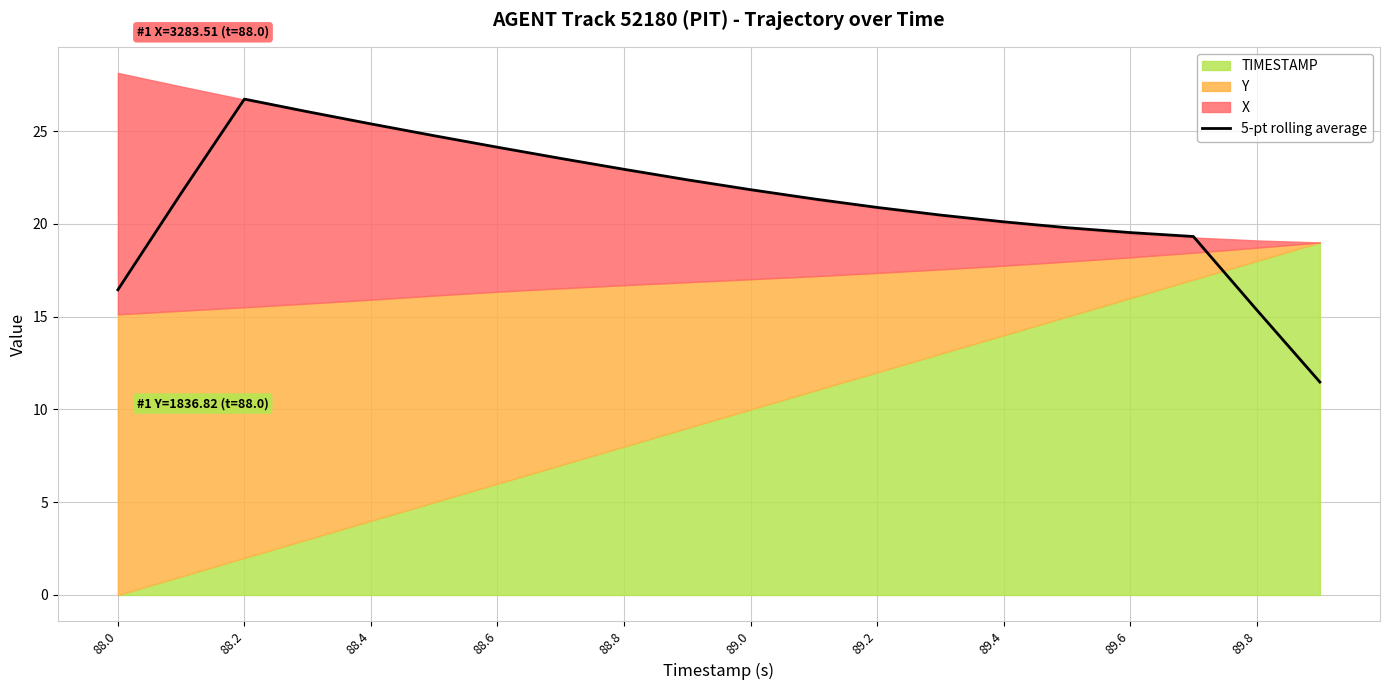

Reading left to right, list all the values displayed in this chart.

16.5	21.7	26.7	26.0	25.4	24.8	24.1	23.5	22.9	22.4	21.8	21.3	20.9	20.5	20.1	19.8	19.5	19.3	15.4	11.5